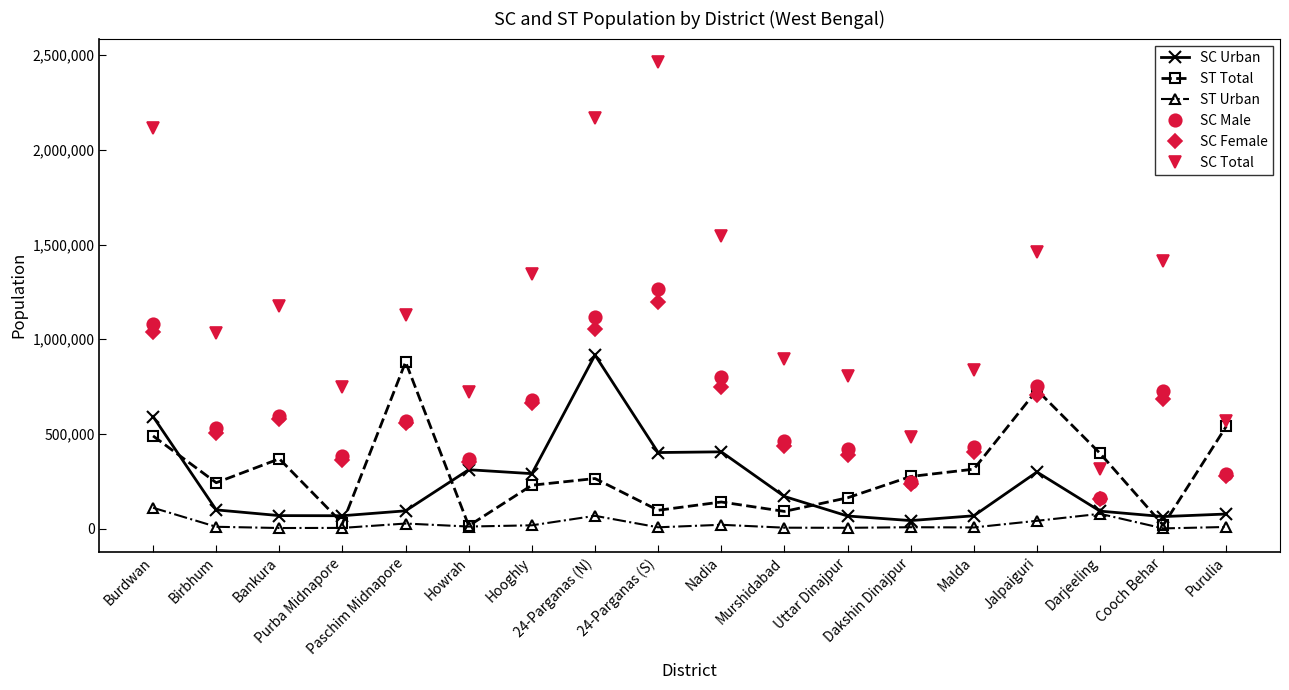

What are all the series names shown in the legend?

SC Urban, ST Total, ST Urban, SC Male, SC Female, SC Total